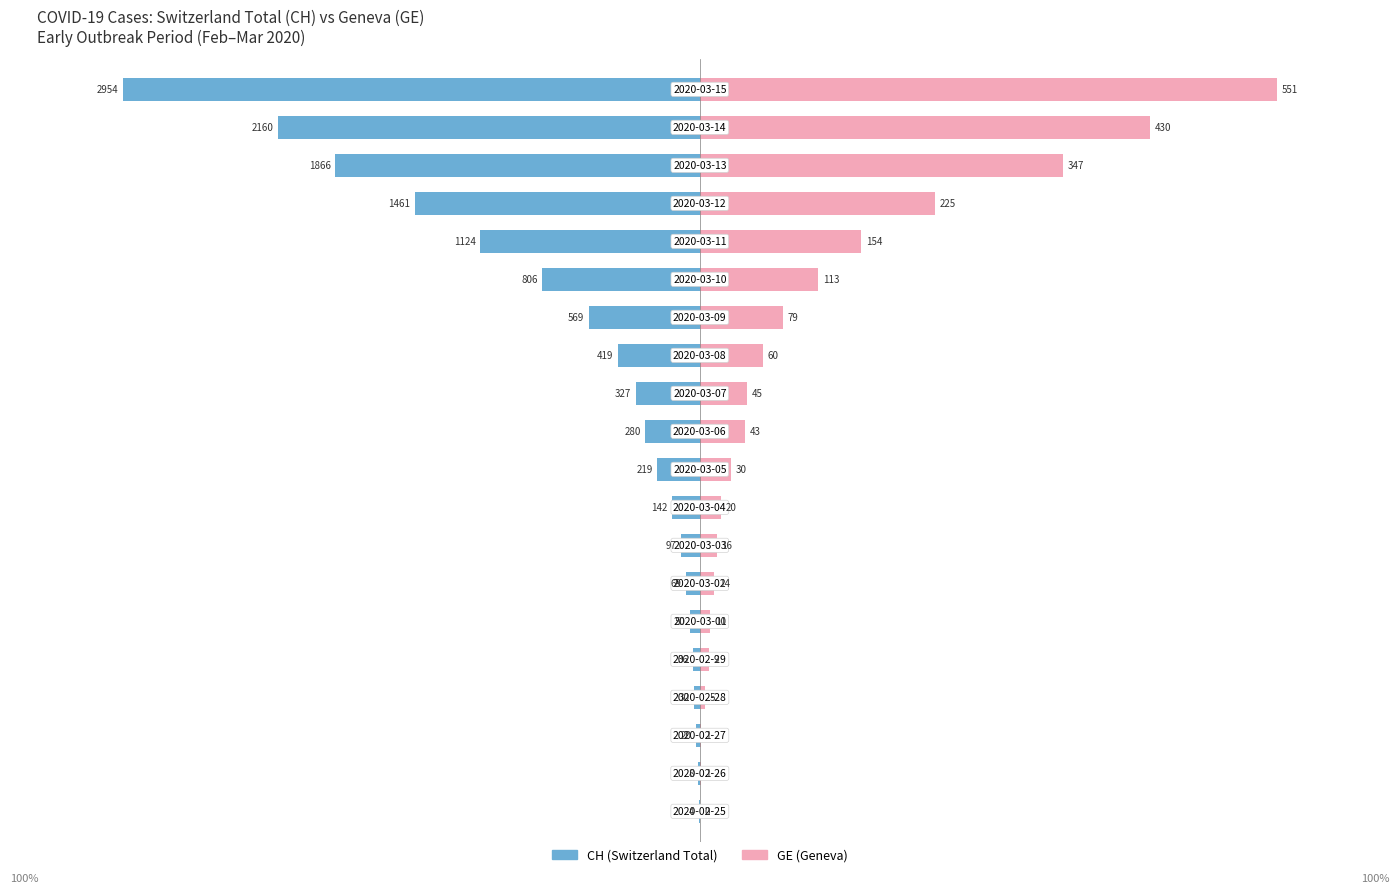

Reading right to left, list all the values displayed in this chart.

CH: -100.0	-73.1	-63.2	-49.5	-38.1	-27.3	-19.3	-14.2	-11.1	-9.5	-7.4	-4.8	-3.3	-2.3	-1.7	-1.2	-1.0	-0.7	-0.3	-0.1
GE: 100.0	78.0	63.0	40.8	27.9	20.5	14.3	10.9	8.2	7.8	5.4	3.6	2.9	2.5	1.8	1.6	0.9	0.2	0.2	0.0